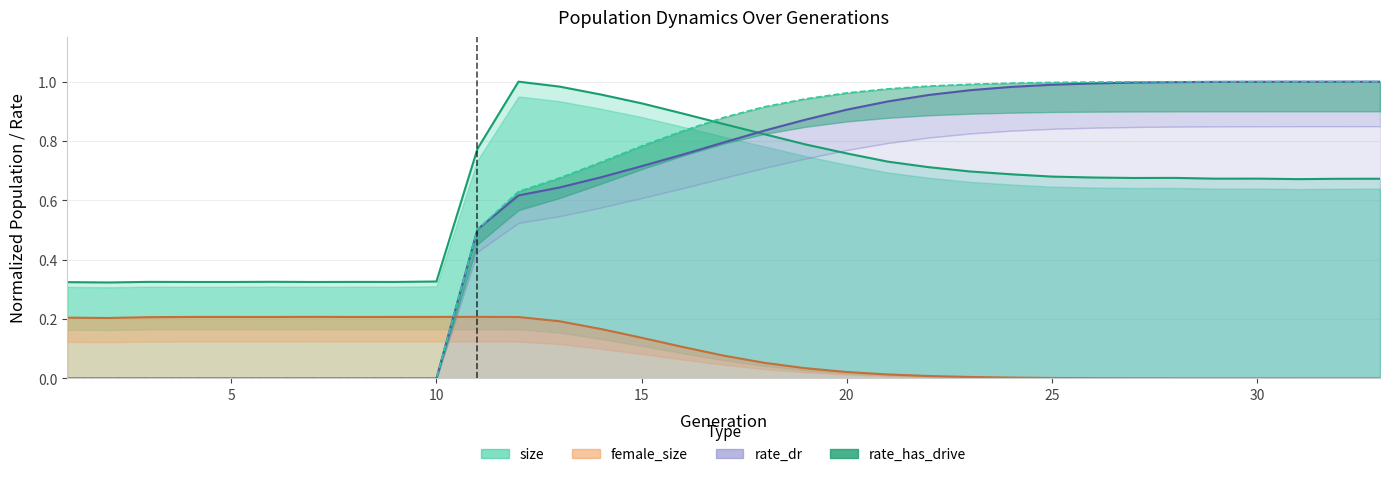

True or false: rate_has_drive and rate_dr cross at least once.

False